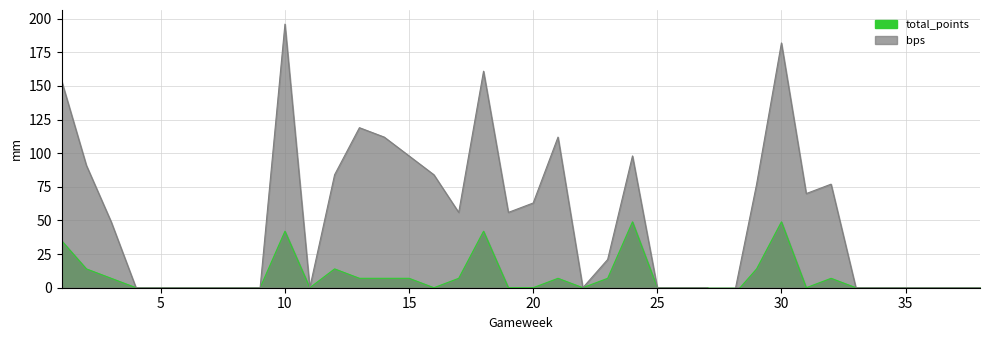

Where is the first local maximum for bps?

10